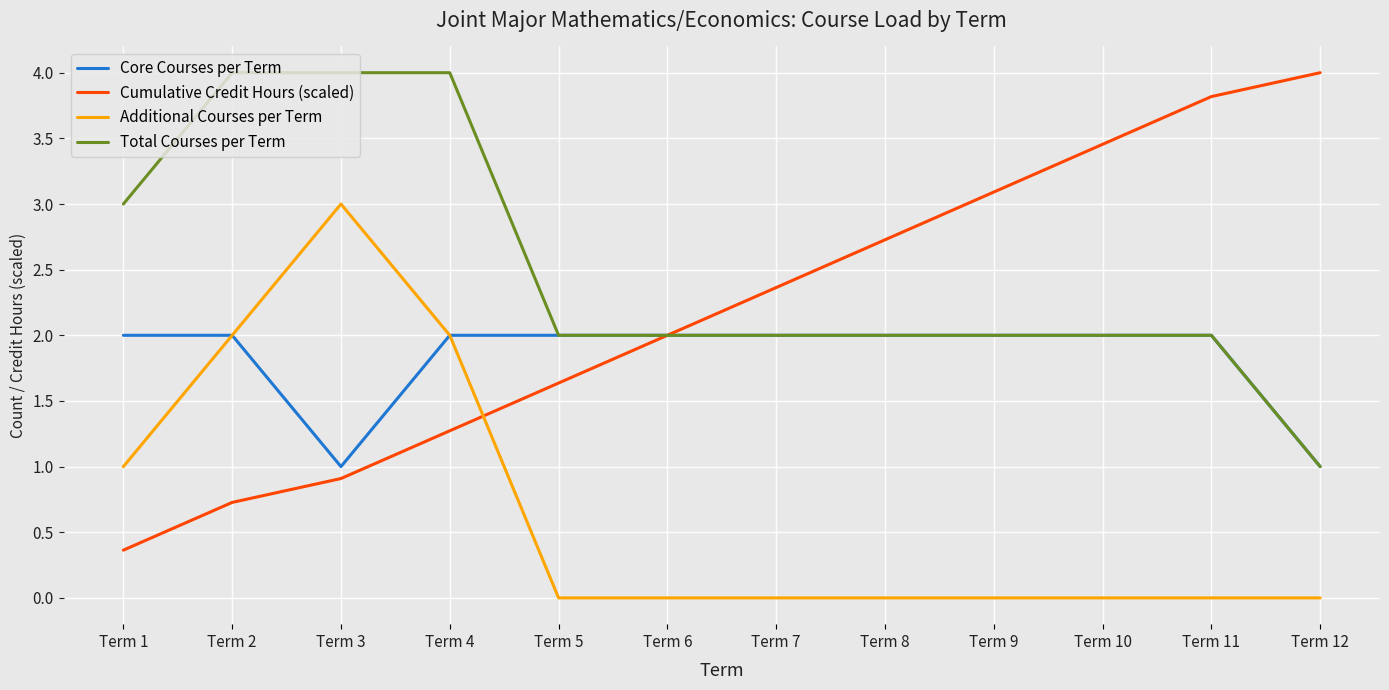

What is the total value across all series at Term 5?

5.6